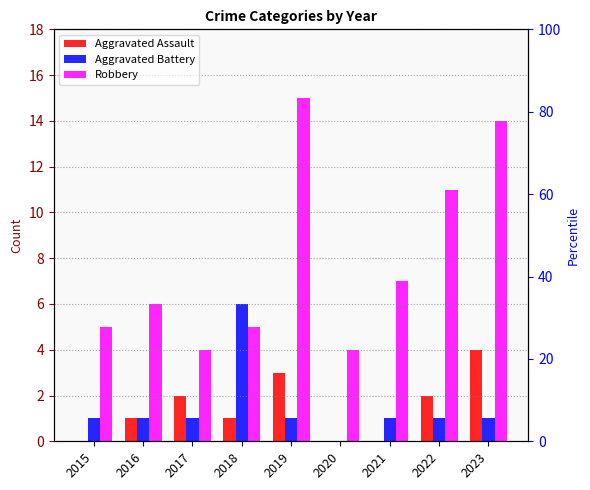

Which has a higher value, 2020 or 2018?

2018